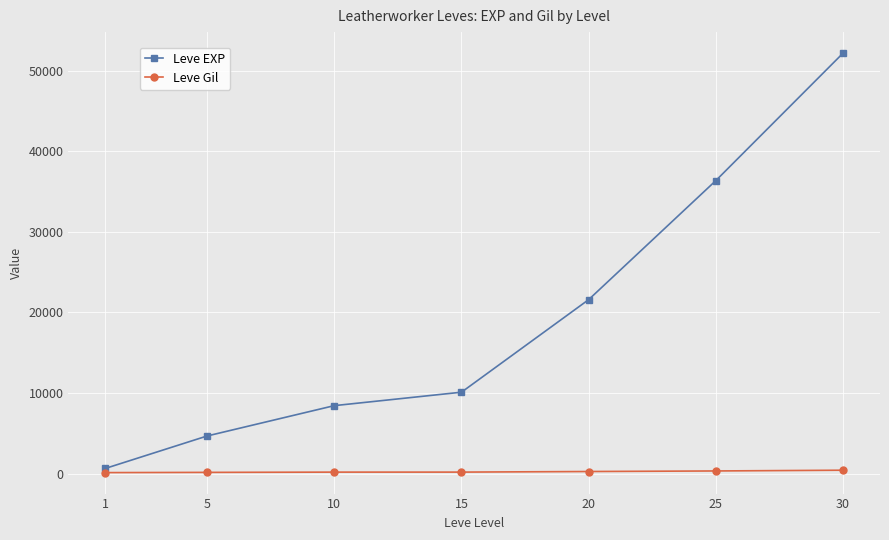

At which category is the sum across all series the highest?

30